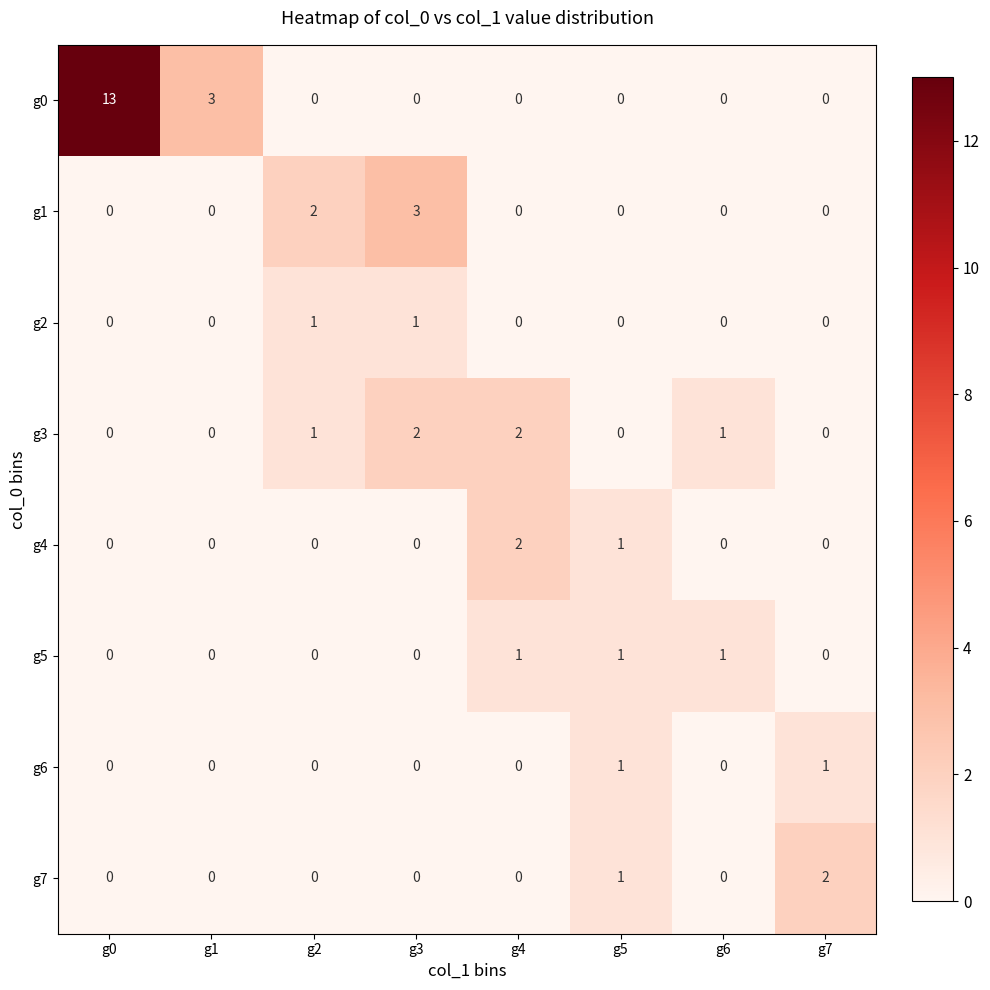

Which category has the highest value in the g0 series?

g0